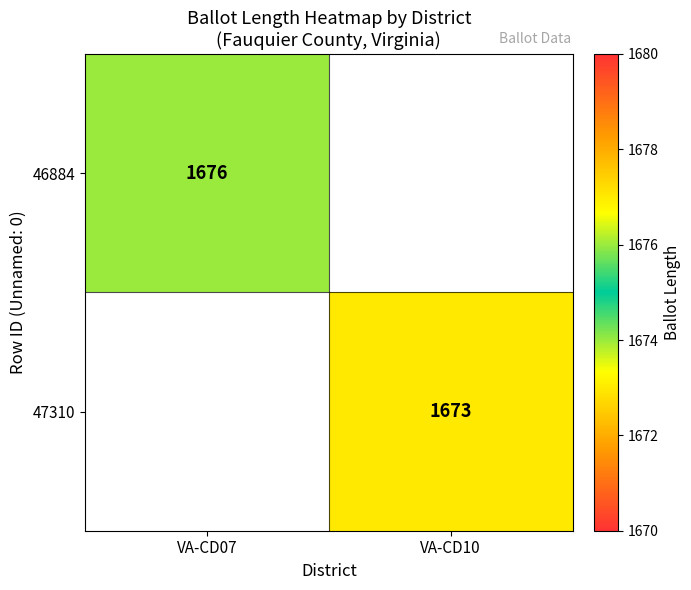

Is the value of 46884 at VA-CD07 greater than the value of 47310 at VA-CD10?

Yes